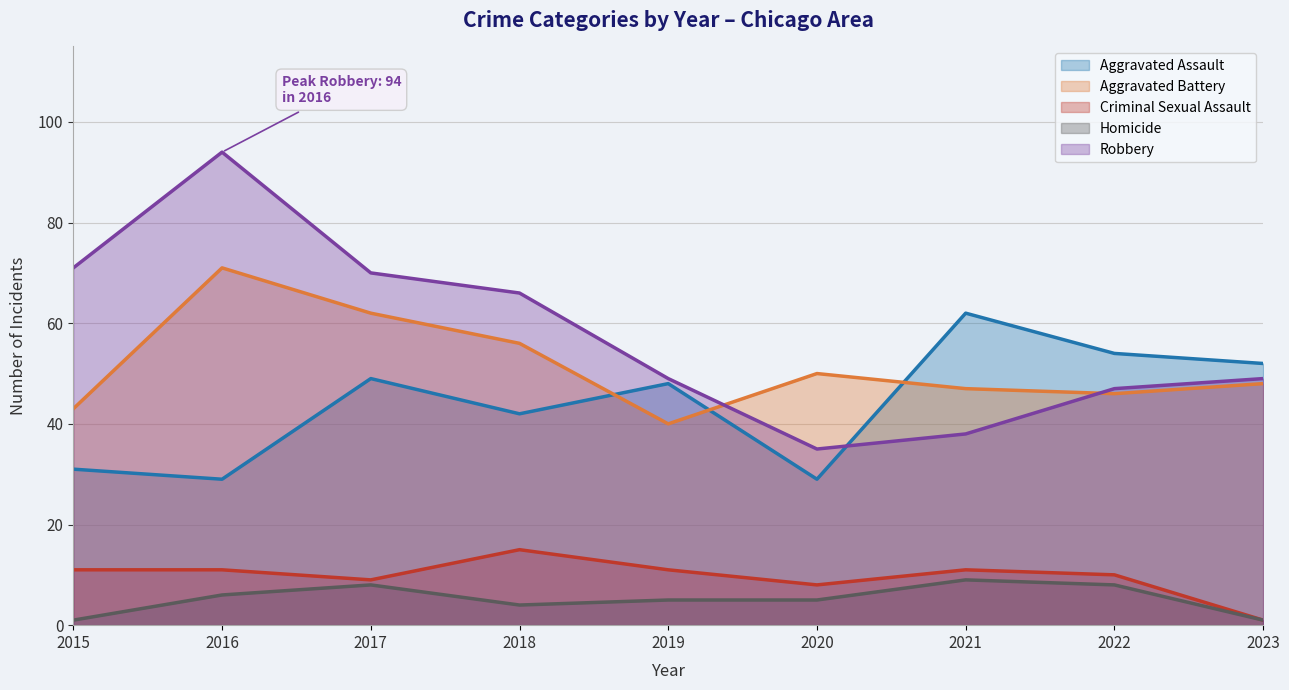

Rank the categories by Homicide value from lowest to highest.

2015, 2023, 2018, 2019, 2020, 2016, 2017, 2022, 2021